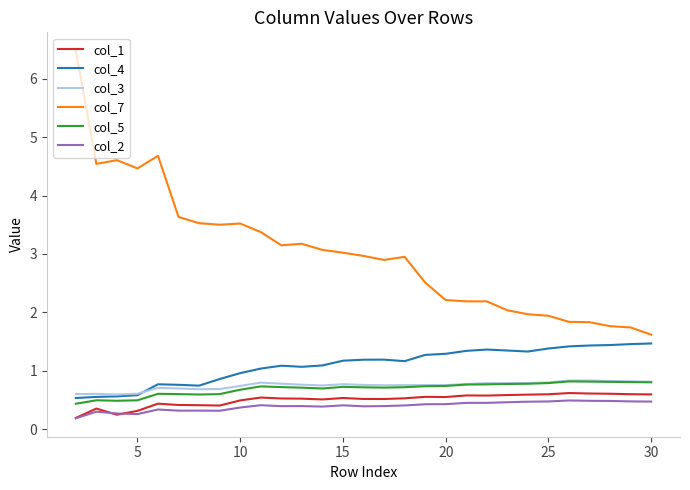

What is the greatest value displayed?

6.5